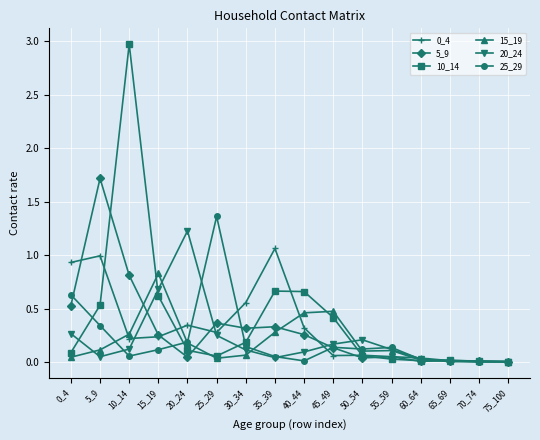

The 5_9 series shows 0.4 at 25_29. True or false?

True